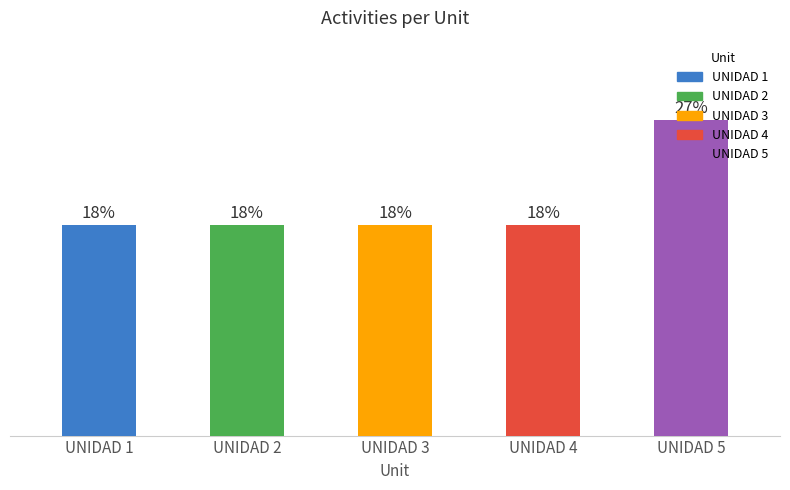

Are the bars horizontal?

No